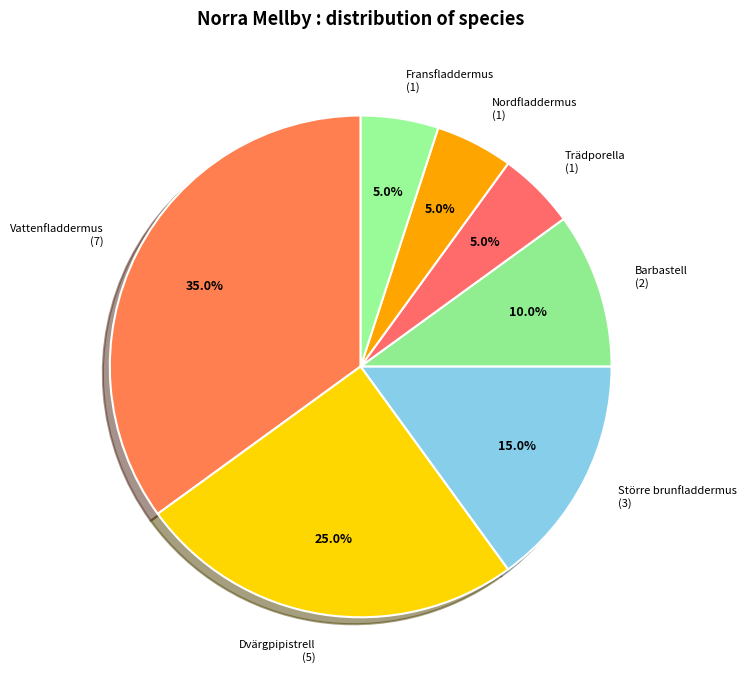

True or false: Barbastell accounts for 10% of the total.

True